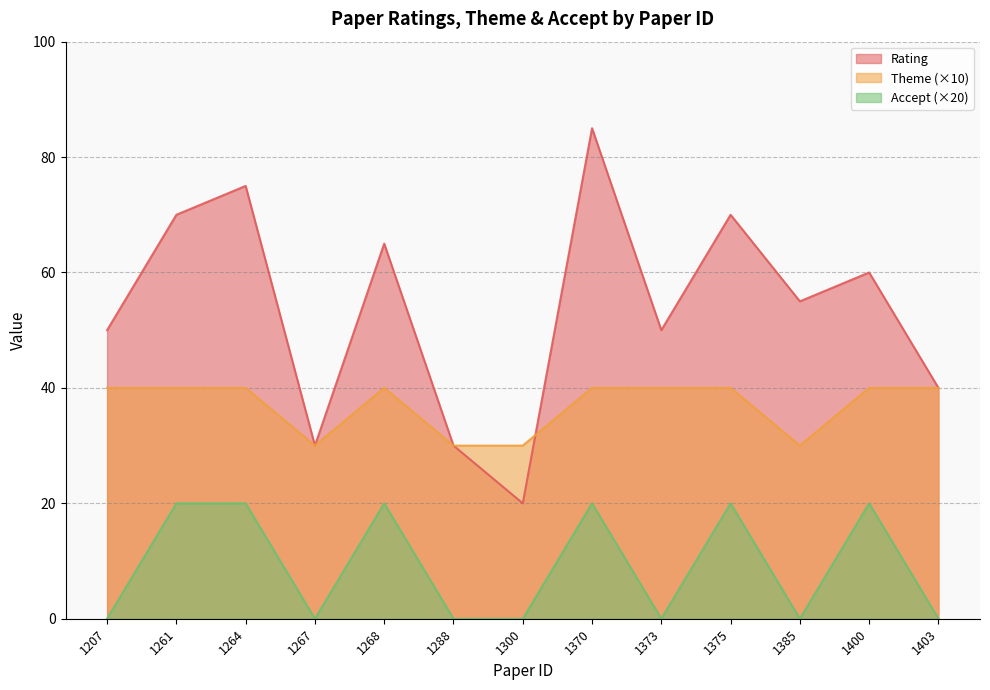

What are all the series names shown in the legend?

Rating, Theme (×10), Accept (×20)